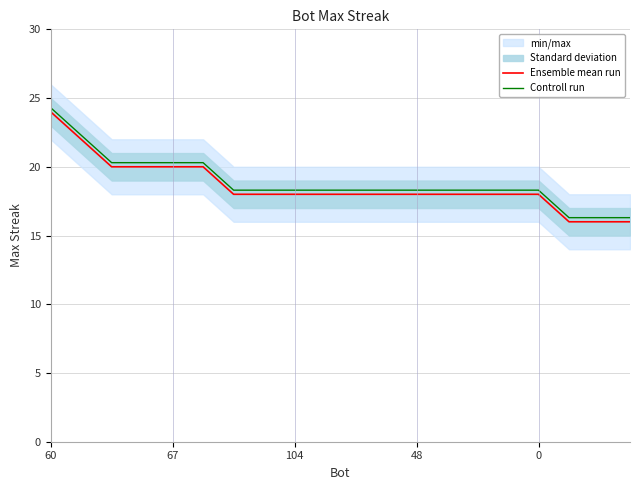

Is it true that Controll run equals 32.8 at 14?

False